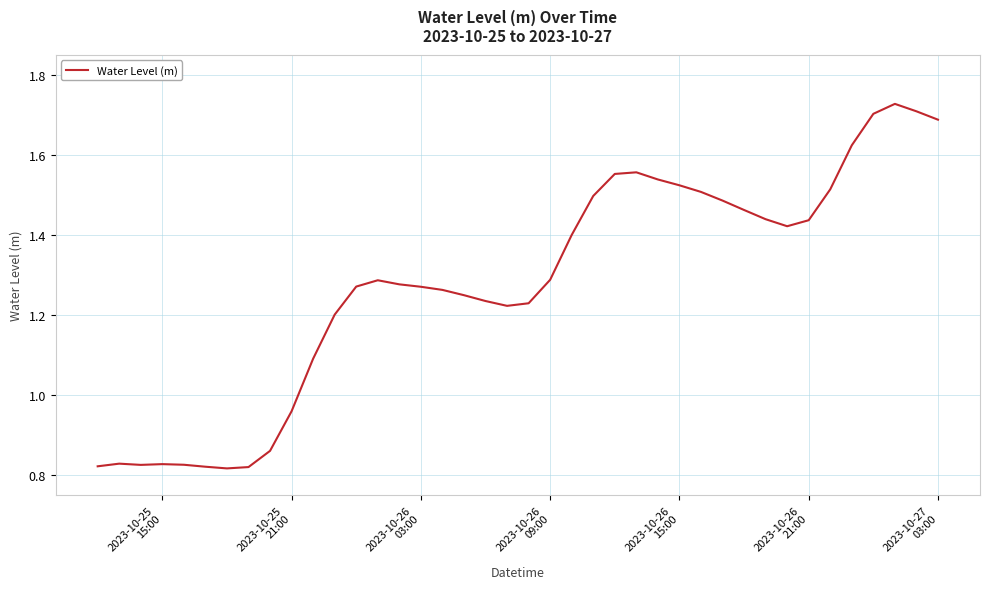

Count the number of data series in this chart.

1